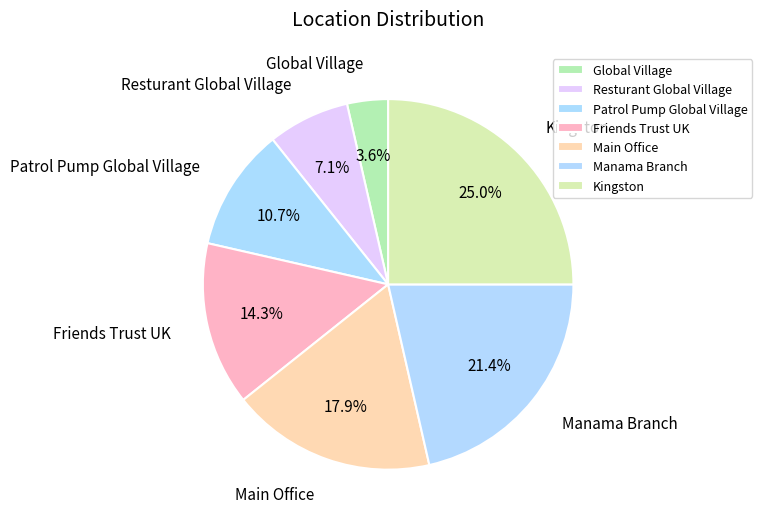

The Patrol Pump Global Village slice represents 1% of the pie. True or false?

False